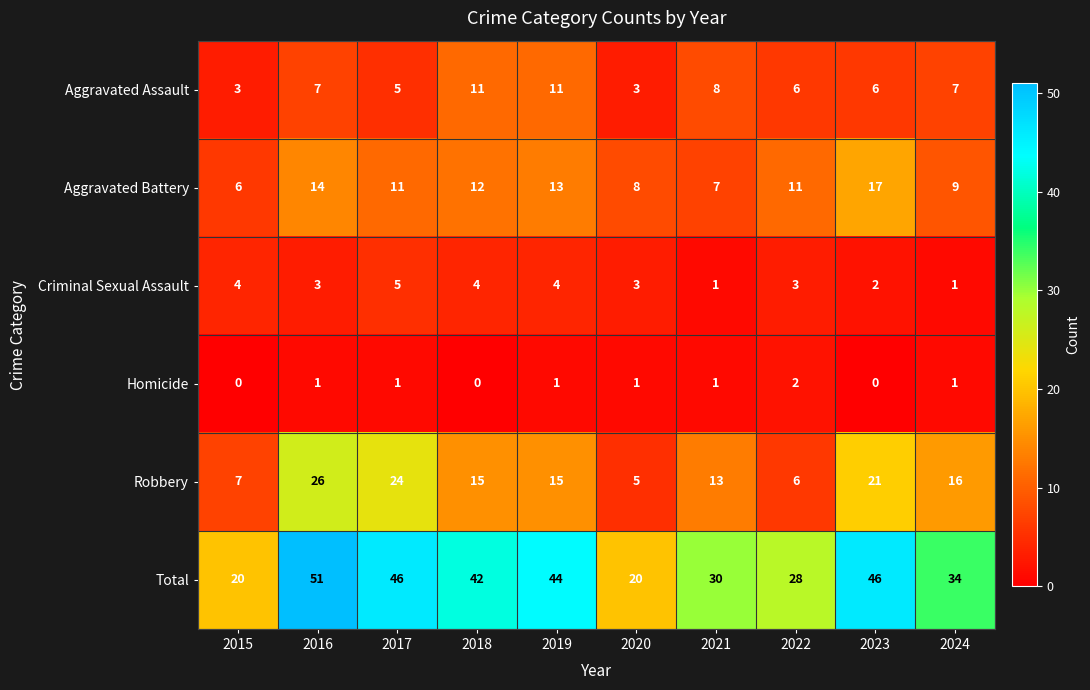

Which category has the highest value across all series?

2016